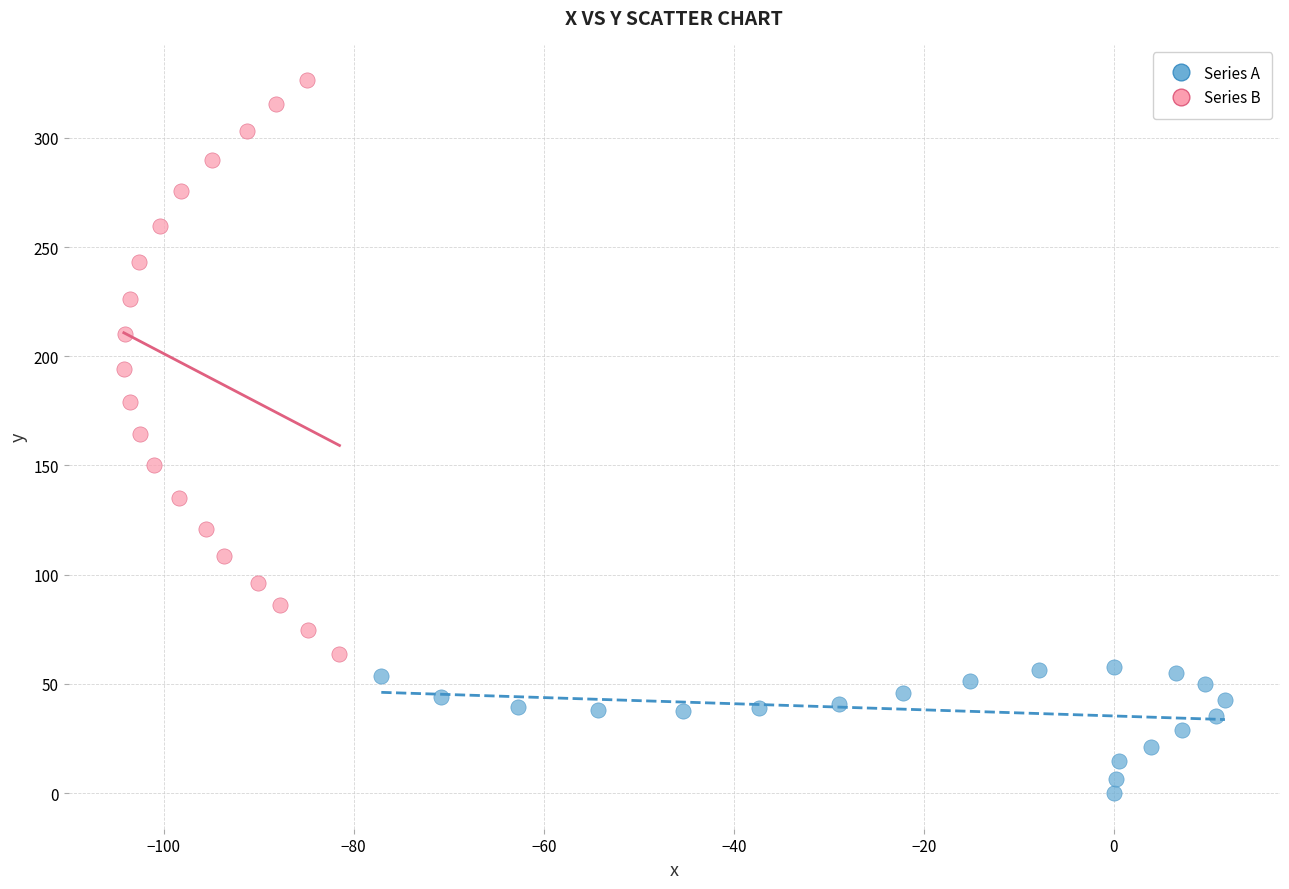

Which series has the largest Y range (max minus min)?

Series B